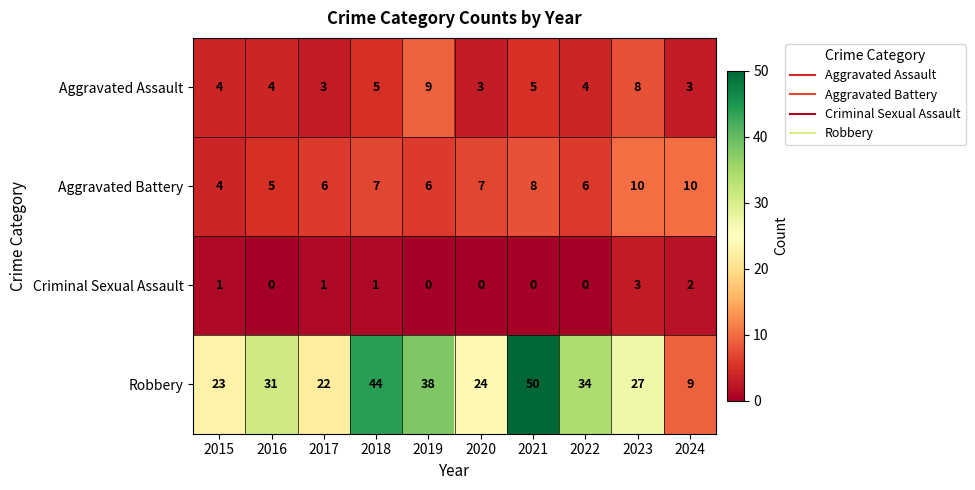

Is the value of Aggravated Assault at 2024 greater than the value of Robbery at 2017?

No